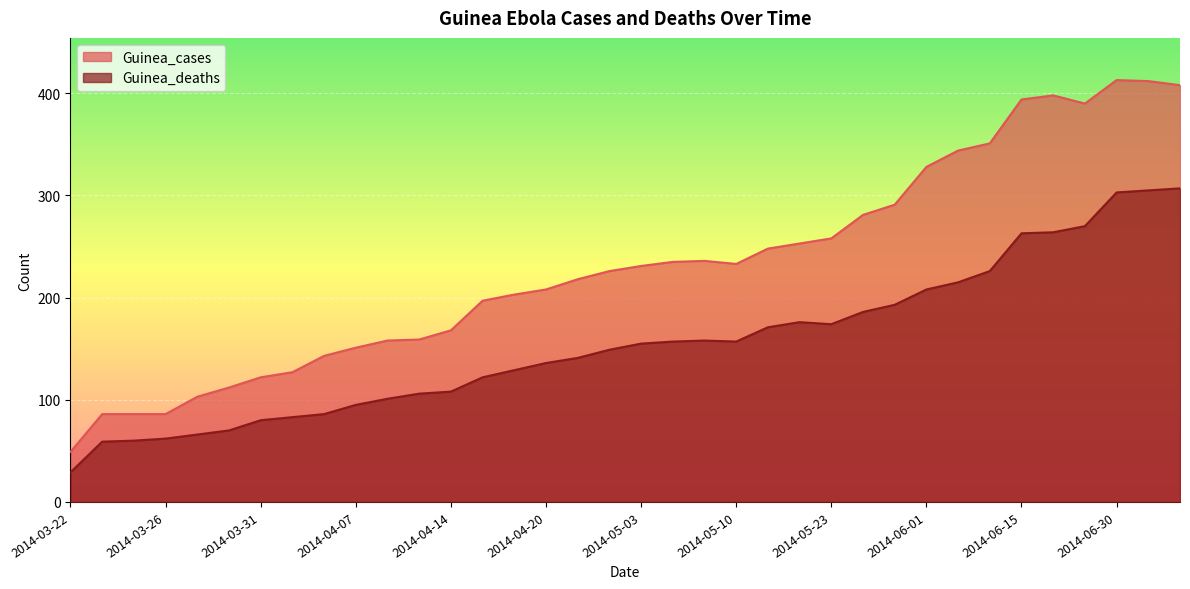

Rank the categories by Guinea_deaths value from lowest to highest.

2014-03-22, 2014-03-24, 2014-03-25, 2014-03-26, 2014-03-27, 2014-03-28, 2014-03-31, 2014-04-01, 2014-04-04, 2014-04-07, 2014-04-09, 2014-04-11, 2014-04-14, 2014-04-16, 2014-04-17, 2014-04-20, 2014-04-23, 2014-05-01, 2014-05-03, 2014-05-05, 2014-05-10, 2014-05-07, 2014-05-12, 2014-05-23, 2014-05-18, 2014-05-27, 2014-05-28, 2014-06-01, 2014-06-03, 2014-06-05, 2014-06-15, 2014-06-16, 2014-06-20, 2014-06-30, 2014-07-02, 2014-07-06